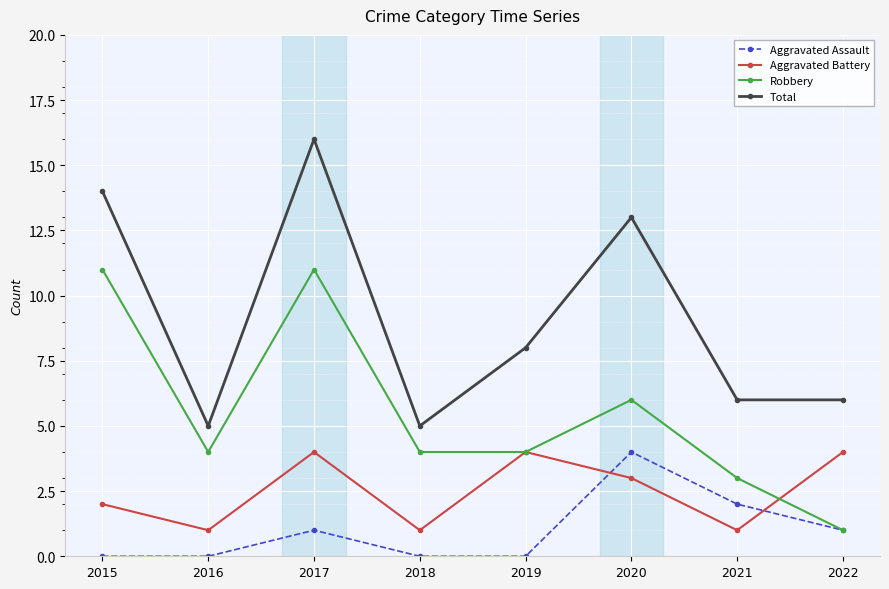

Count the number of categories in the chart.

8